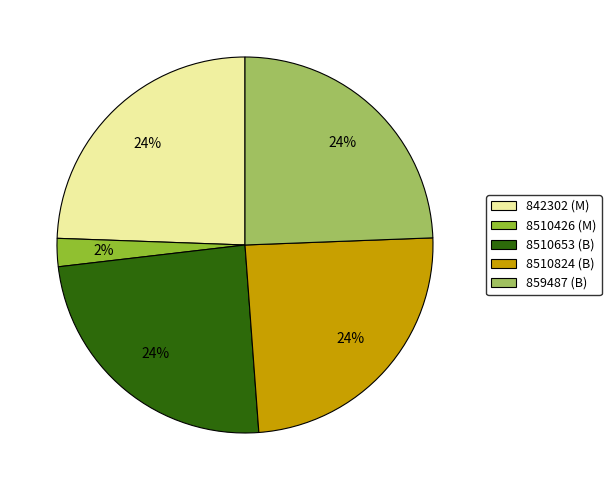

Does 8510653 (B) account for over 50% of the chart?

No